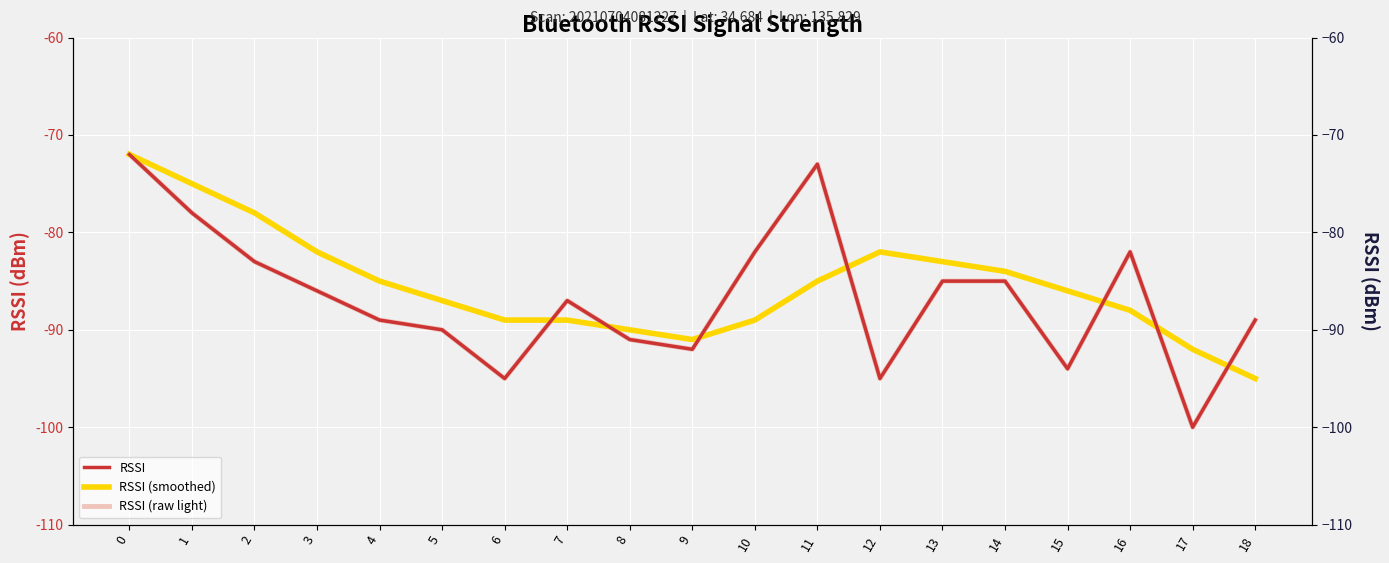

Which series changed the most between 1 and 7?

RSSI (smoothed)